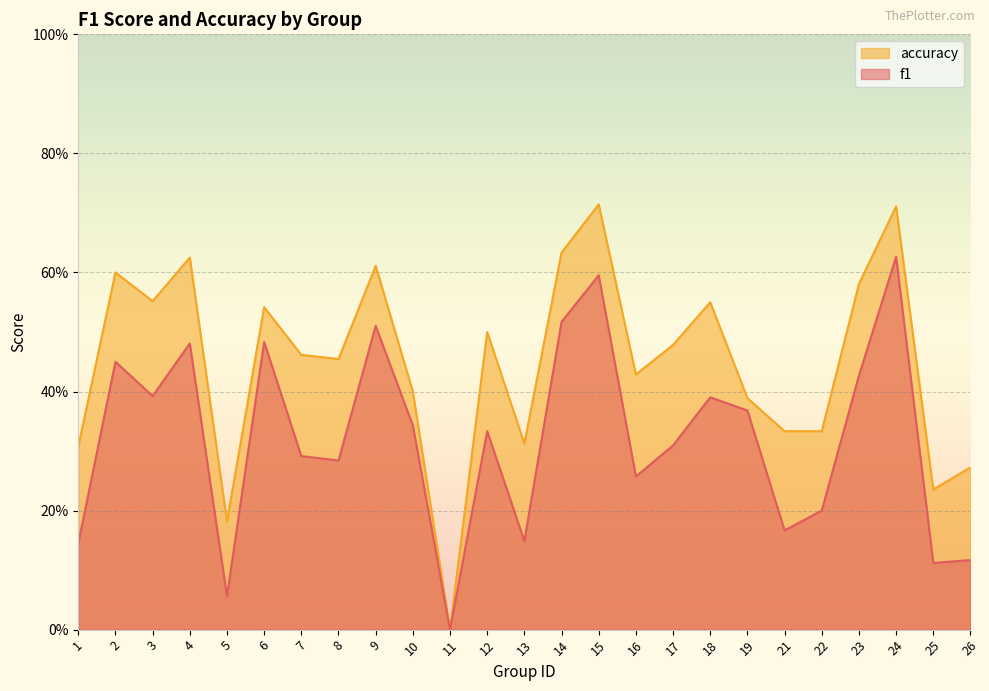

Does the chart display data point markers on the line(s)?

No